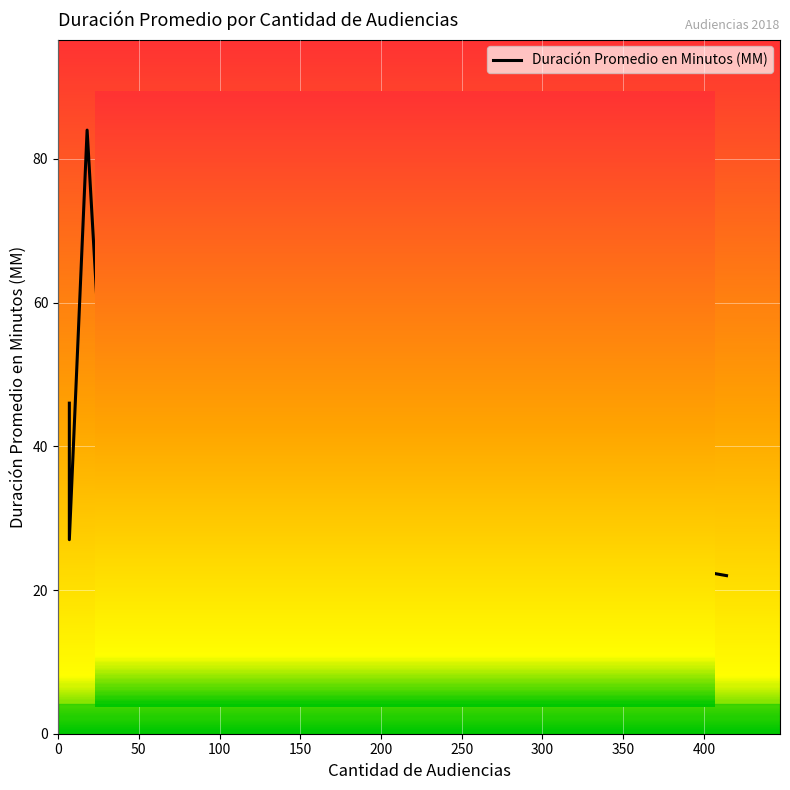

What is the ratio of the value at 29 to the value at 7?

0.9